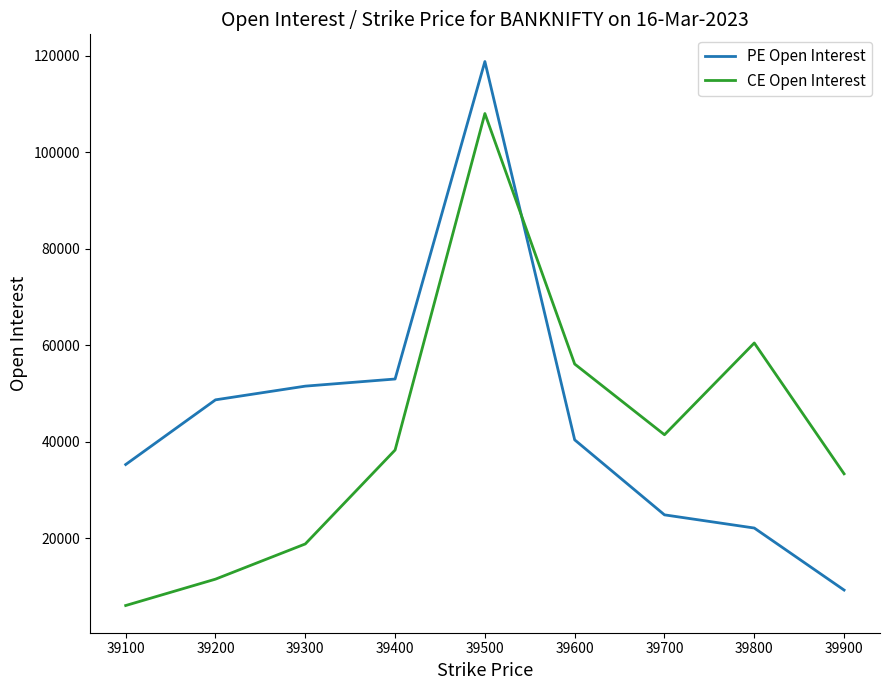

The value of CE Open Interest at 39600 is 73618. True or false?

False